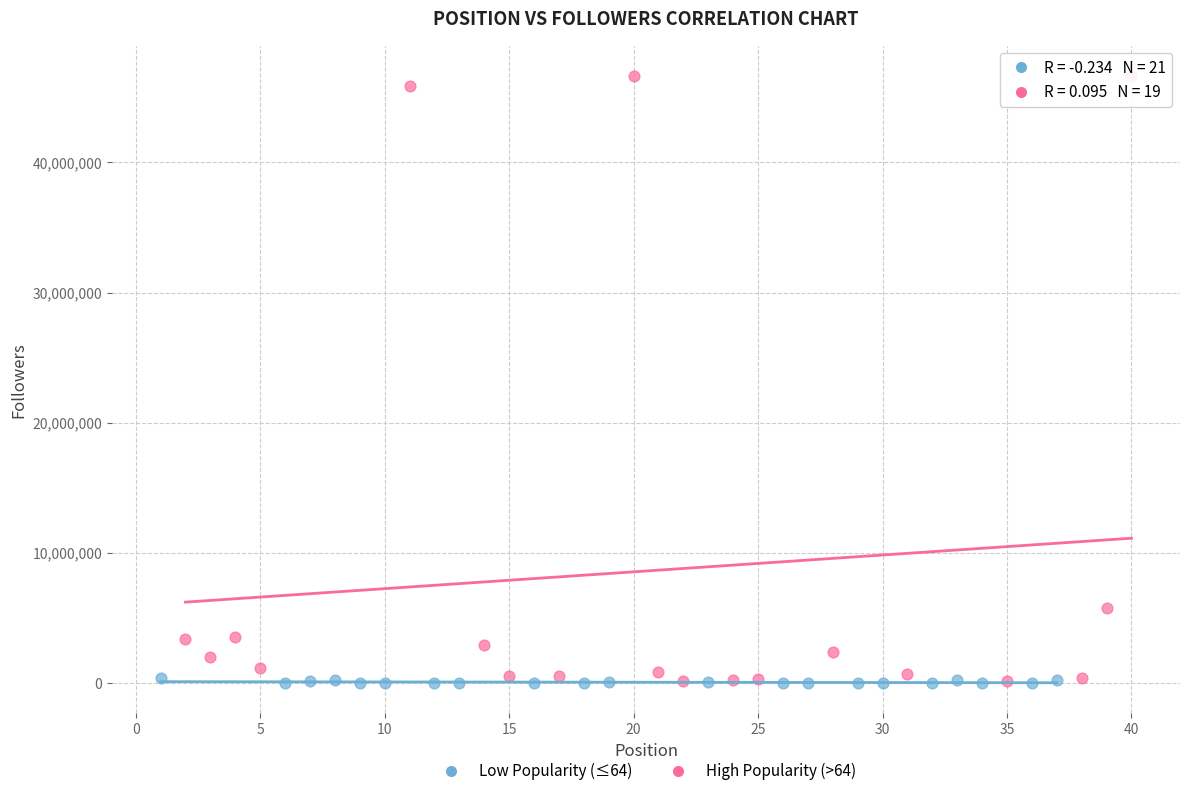

Which series has the widest spread of Y values?

High Popularity (>64)